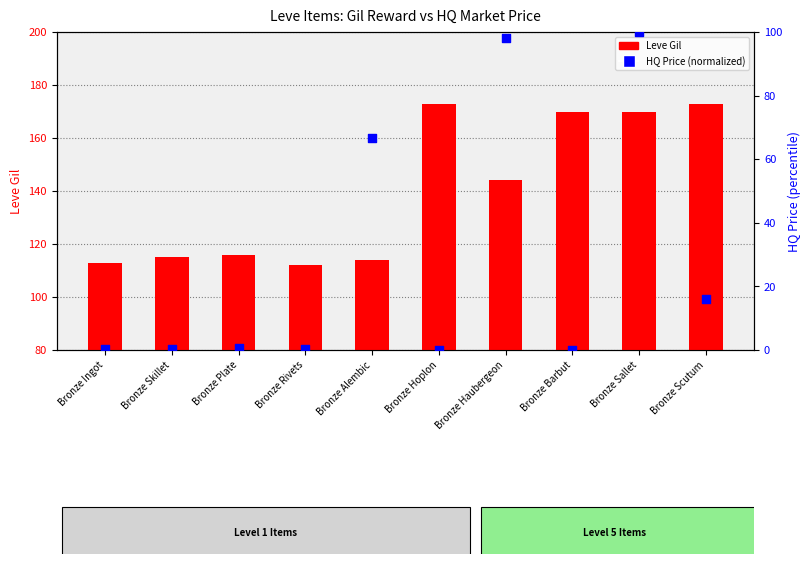

What is the total value across all series at Bronze Haubergeon?

242.1